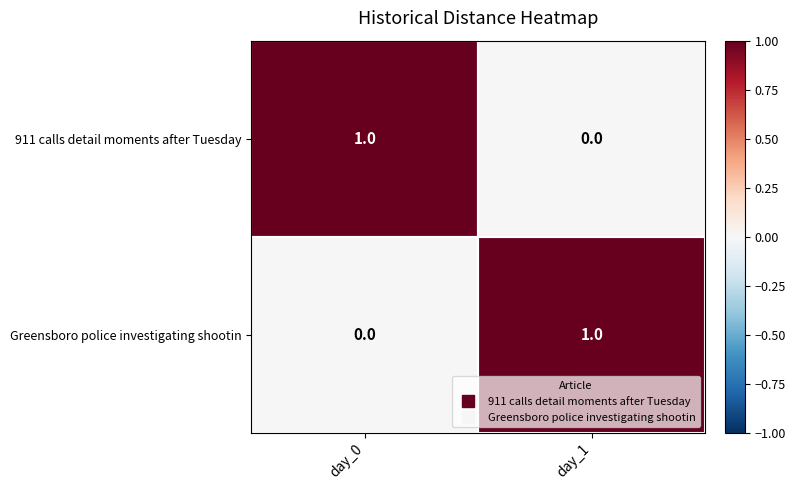

List the labels in order of 911 calls detail moments after Tuesday value, smallest first.

day_1, day_0